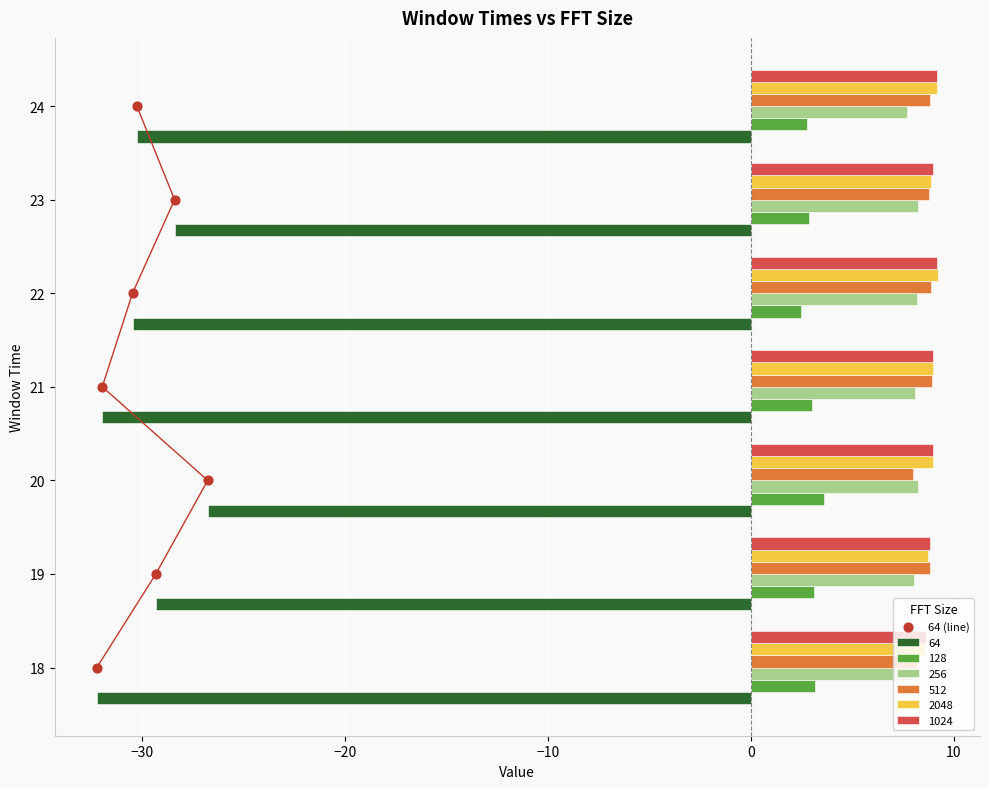

Is the value of 1024 at 23 greater than the value of 128 at 23?

Yes